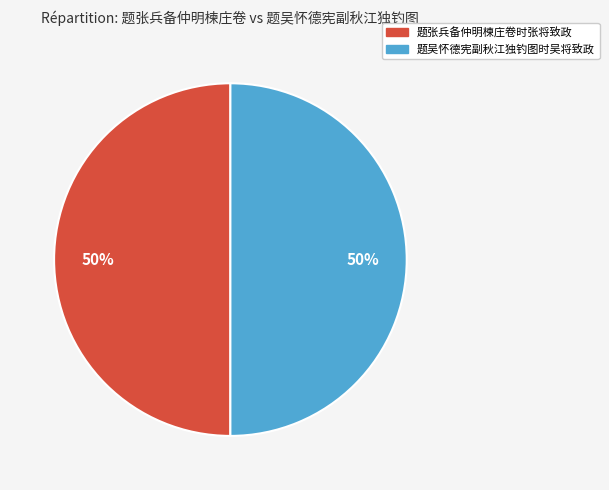

To the nearest percent, what is the combined percentage of 题吴怀德宪副秋江独钓图时吴将致政 and 题张兵备仲明楝庄卷时张将致政?

100%